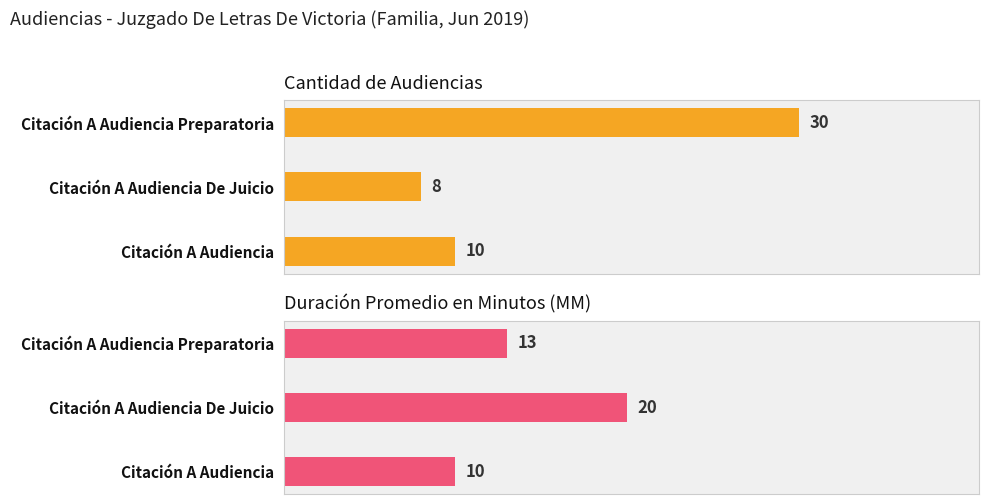

Rank the series by their maximum value, from lowest to highest.

Duración Promedio en Minutos (MM), Cantidad de Audiencias